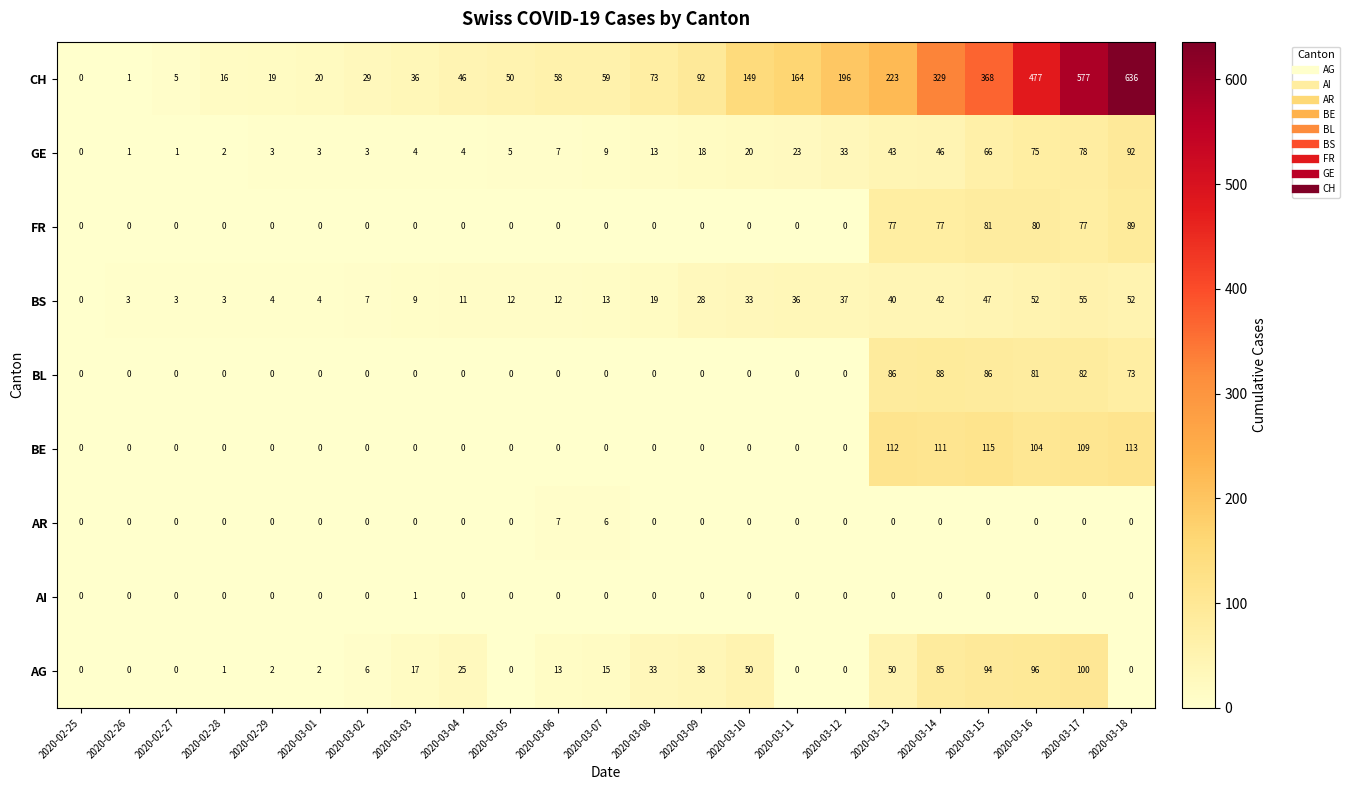

Which label corresponds to the largest value in the chart?

2020-03-18